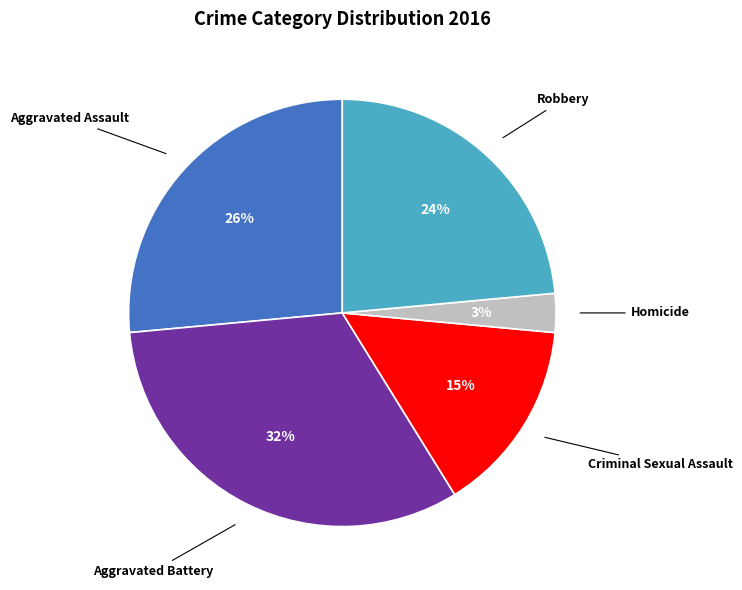

To the nearest percent, what is the difference between the largest and smallest slice percentages?

29%